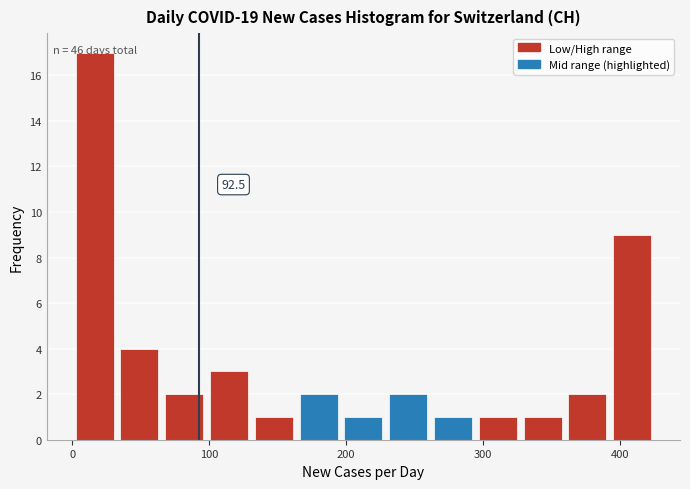

Read against the x-axis, roughly where is the centre of the tallest bar?

20